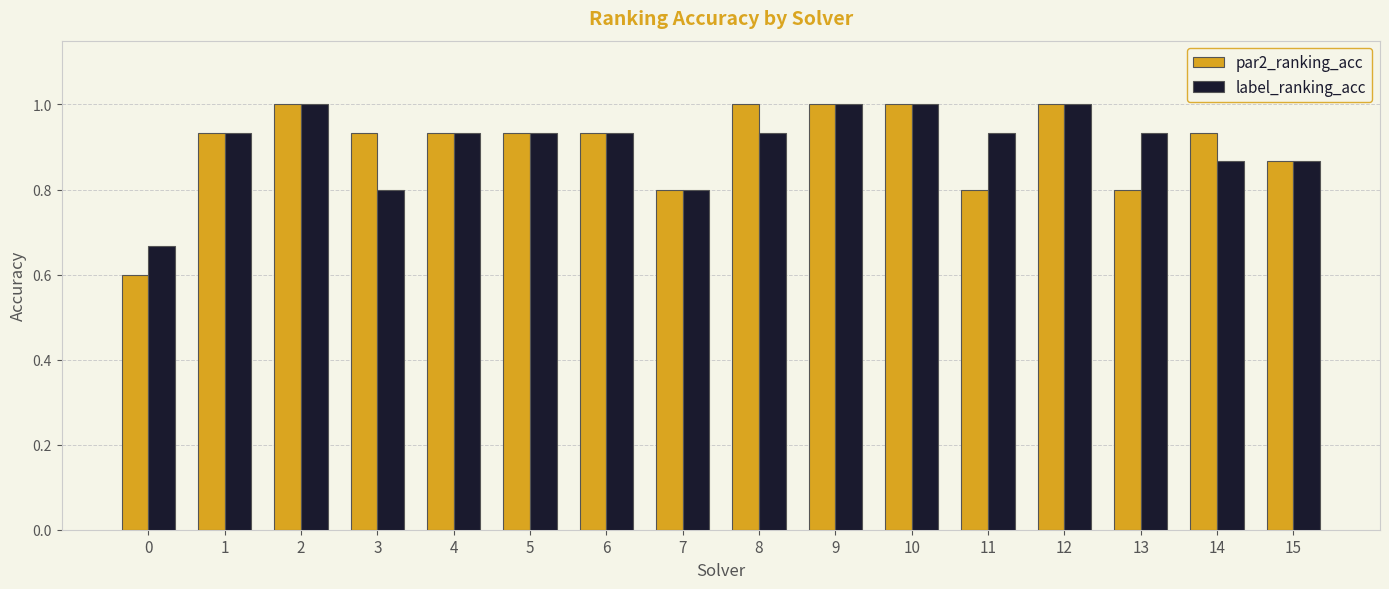

True or false: label_ranking_acc has a value of 1.7 at 9.

False